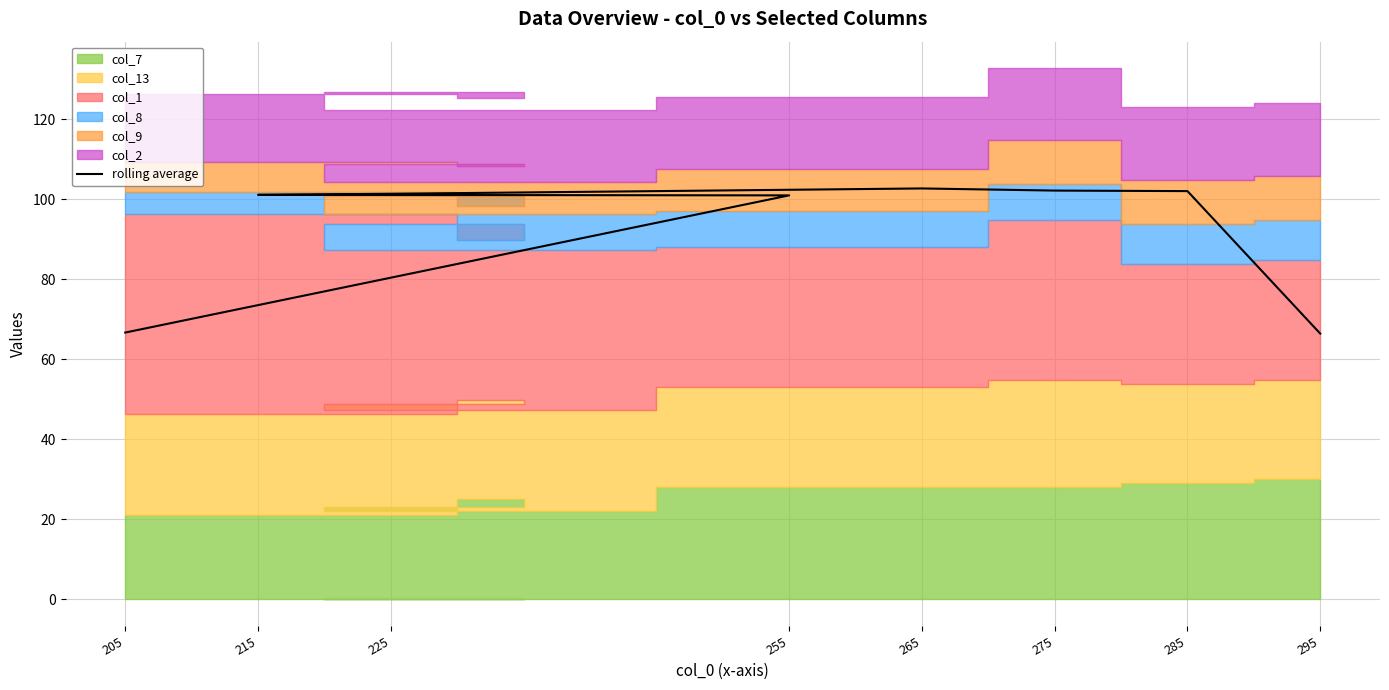

What is the greatest value displayed?

102.7